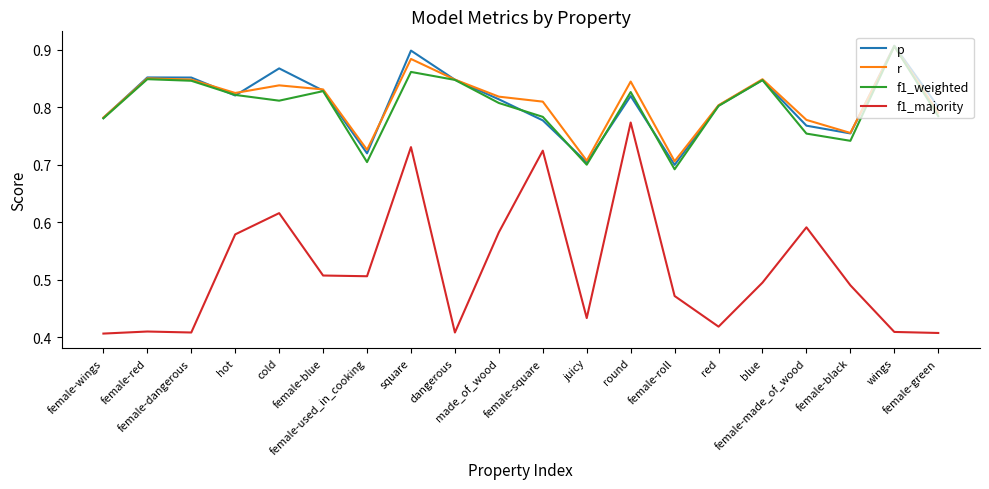

What are all the series names shown in the legend?

p, r, f1_weighted, f1_majority